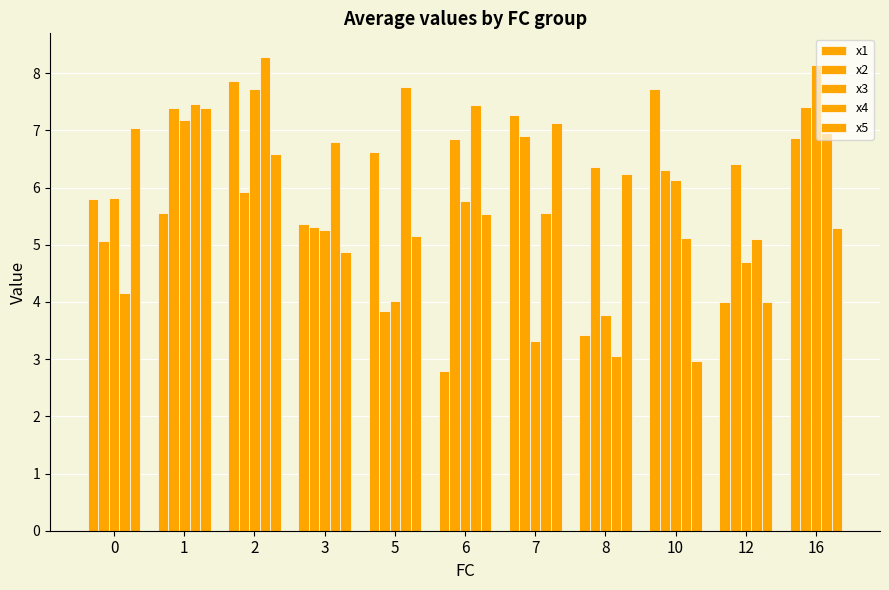

How many data points in x5 are less than 5?

3